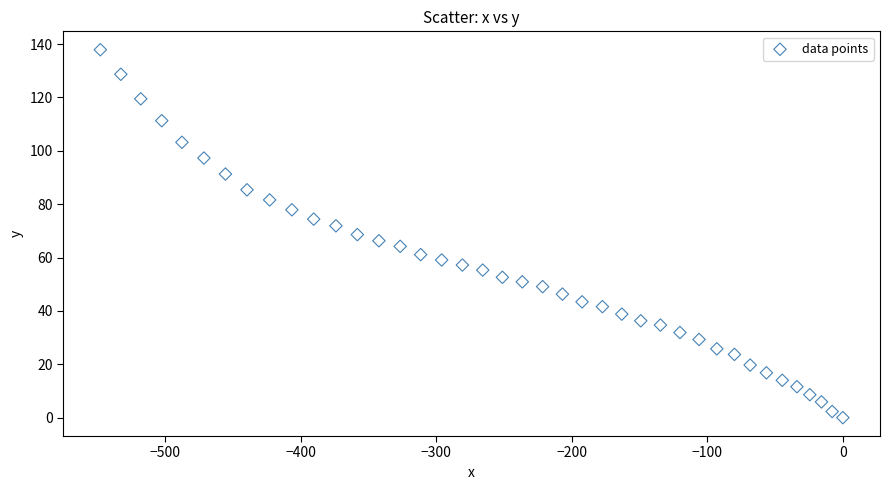

What is the range of Y values (max minus min)?

137.9